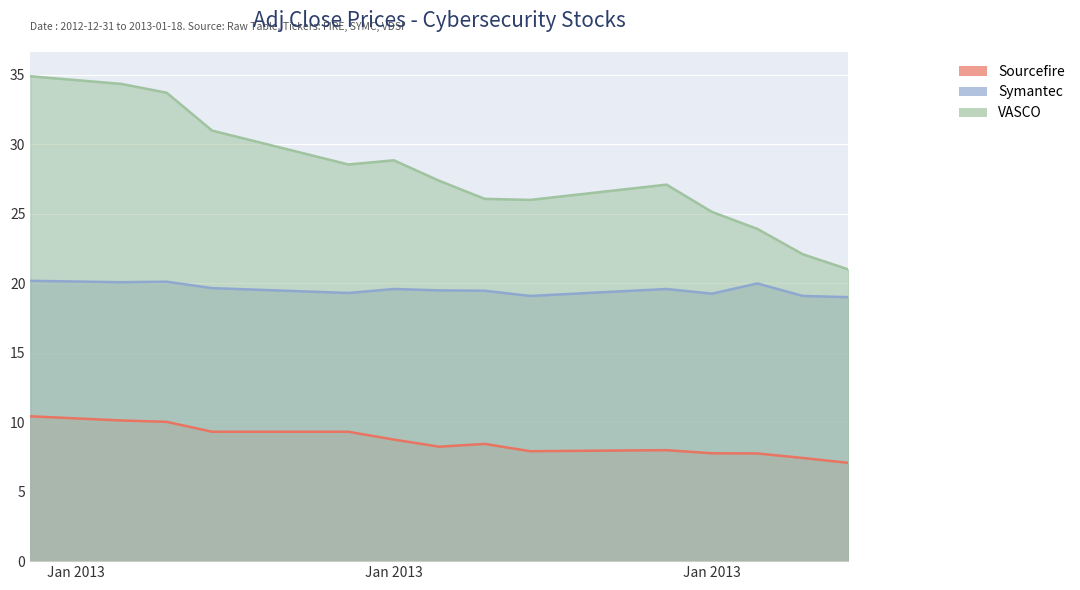

How many interior local valleys does the Sourcefire series have?

2